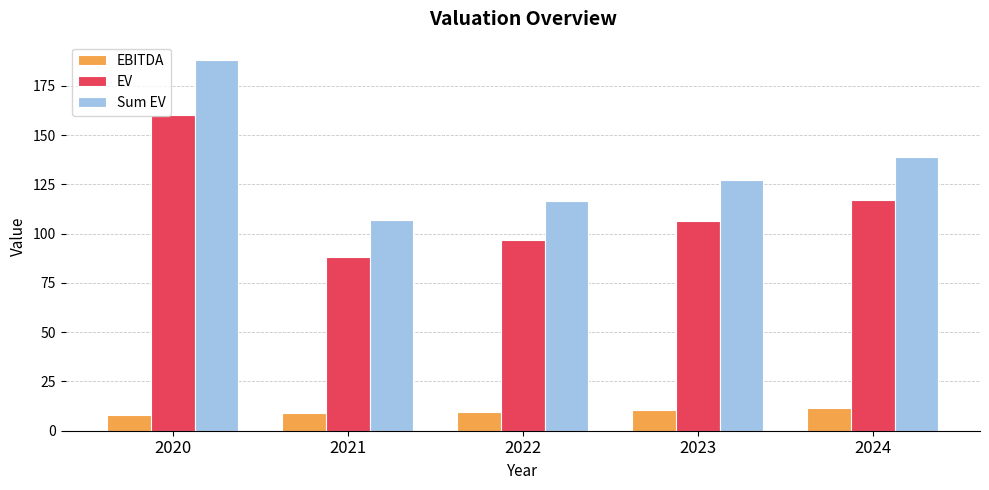

What is the minimum value for EBITDA?

8.0